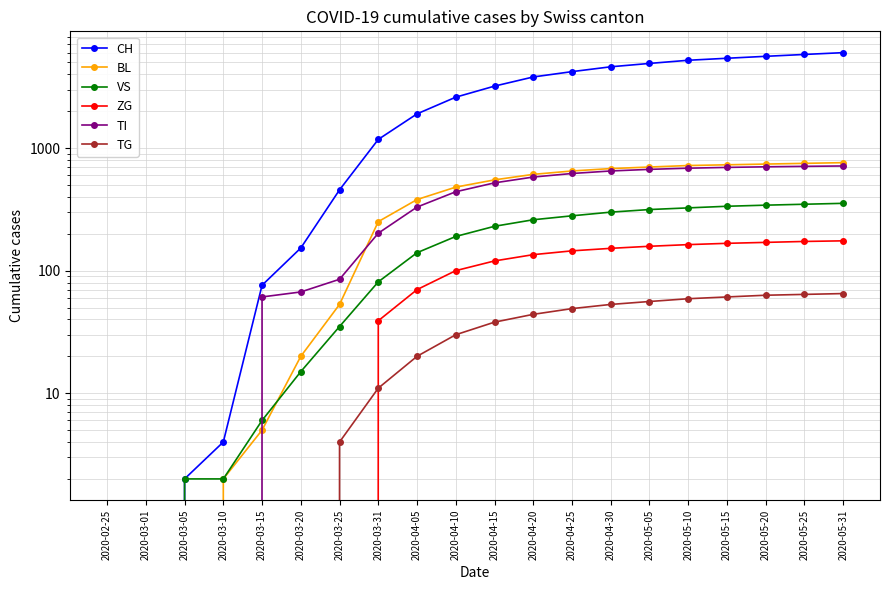

Is the value of TG at 2020-05-05 greater than the value of TI at 2020-02-25?

Yes